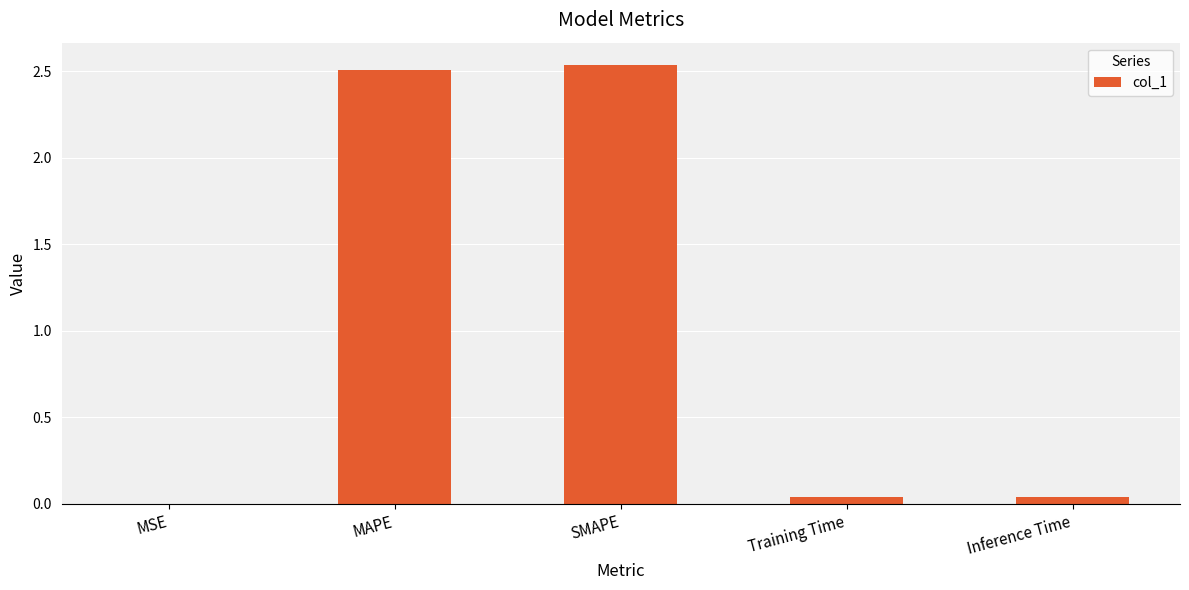

True or false: the data shows 0.0 at Training Time.

True